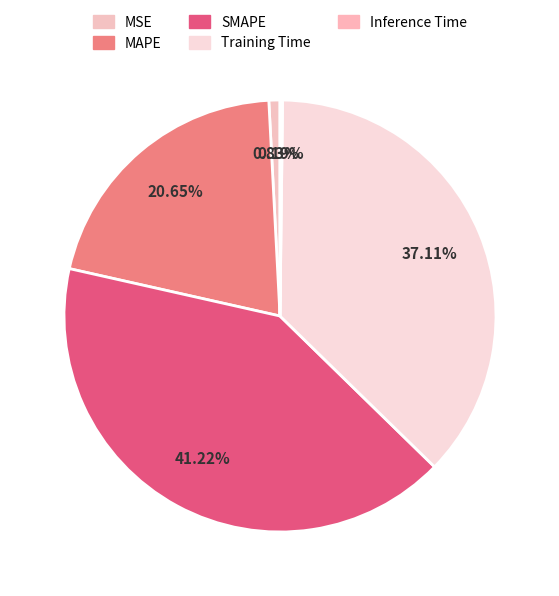

Does Inference Time represent more than half of the total?

No